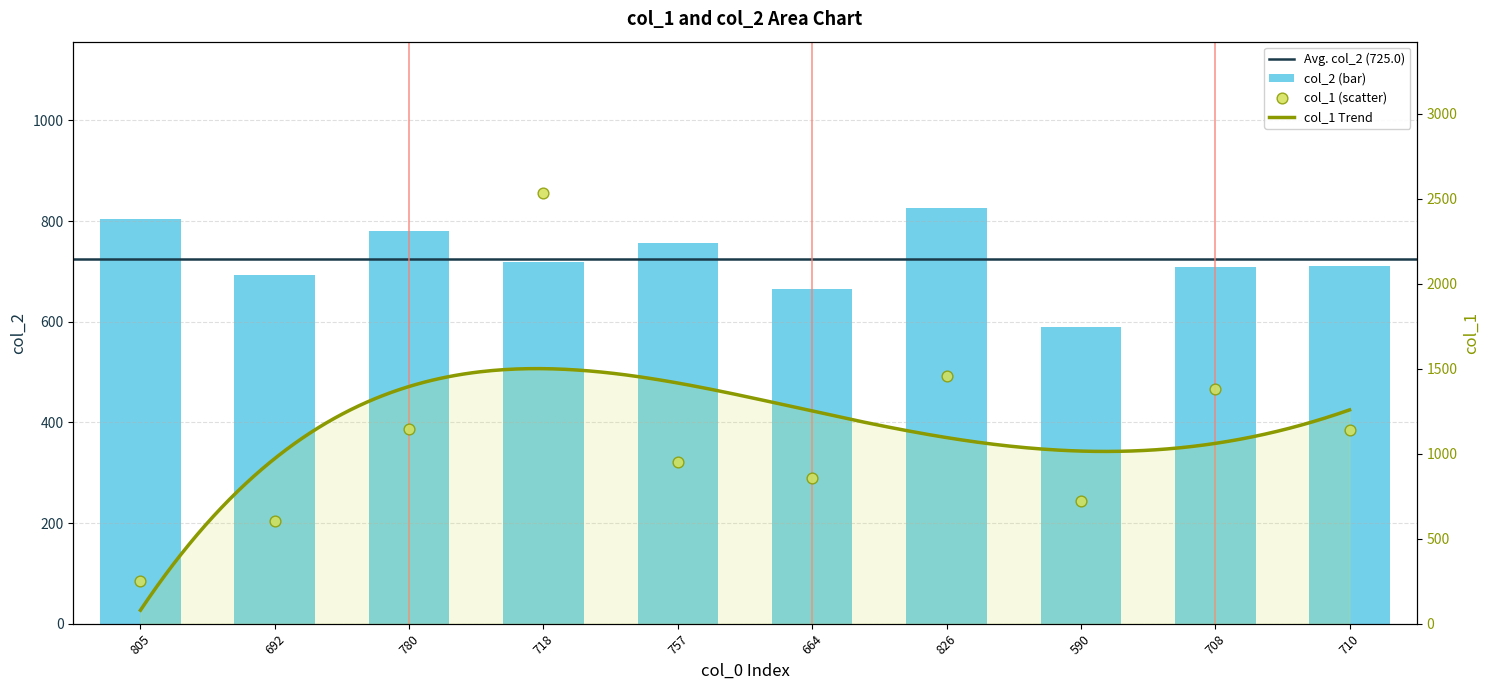

At how many categories does at least one series exceed 2358?

1